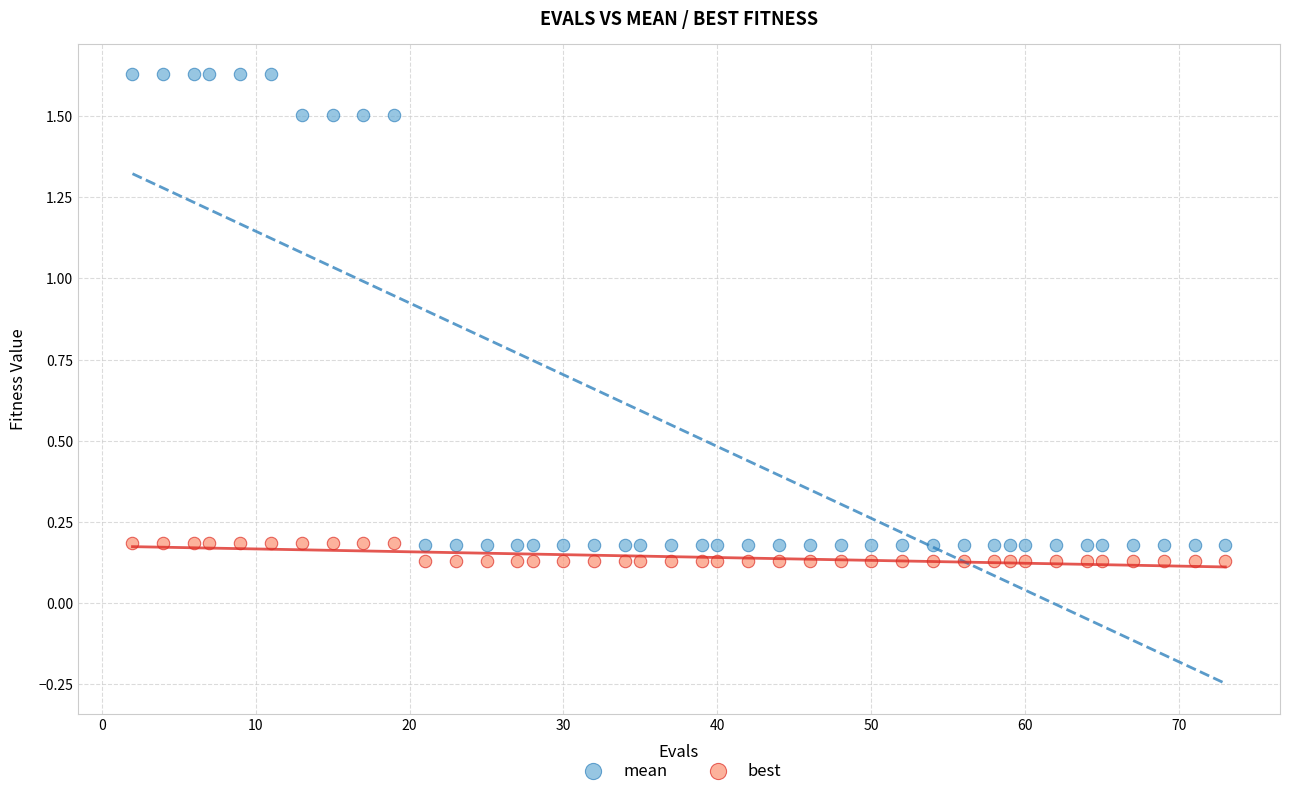

Which series contains the highest Y value?

mean